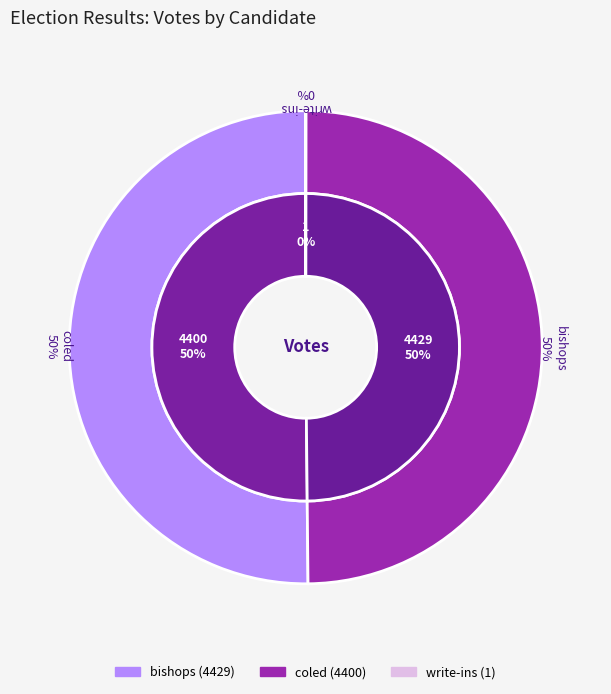

What is the smallest slice in the pie chart?

write-ins